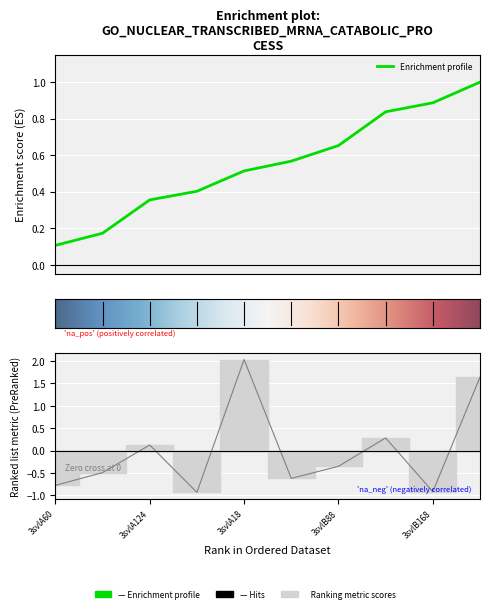

At which label is the value closest to 0?

3svlA124